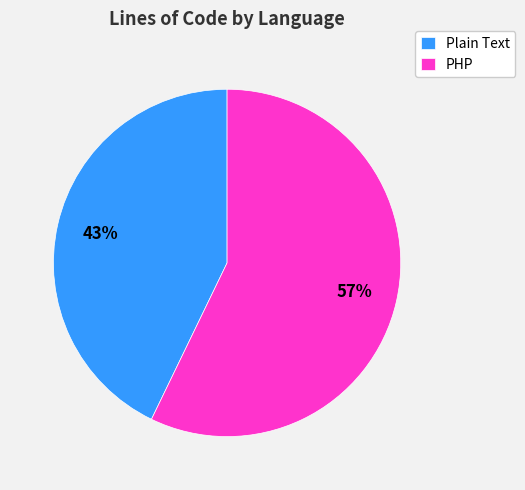

To the nearest percent, what percentage of the pie is Plain Text?

43%